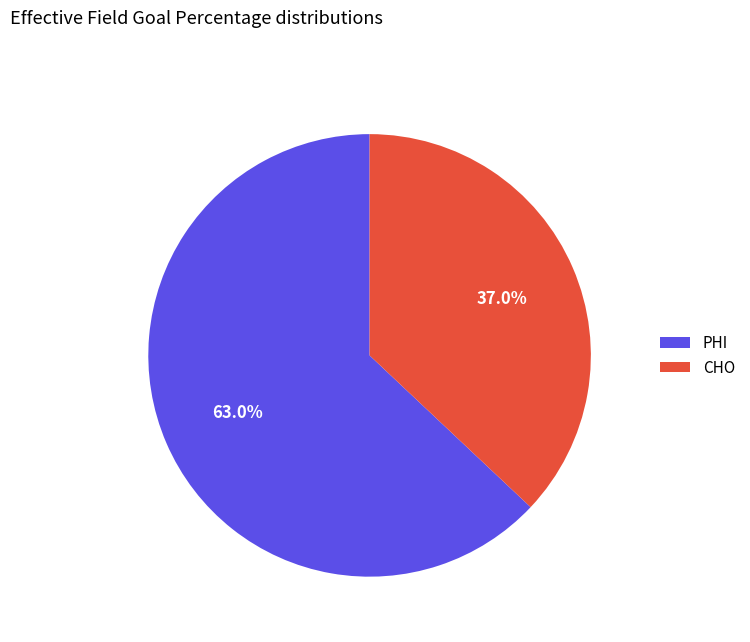

What is the majority slice?

PHI